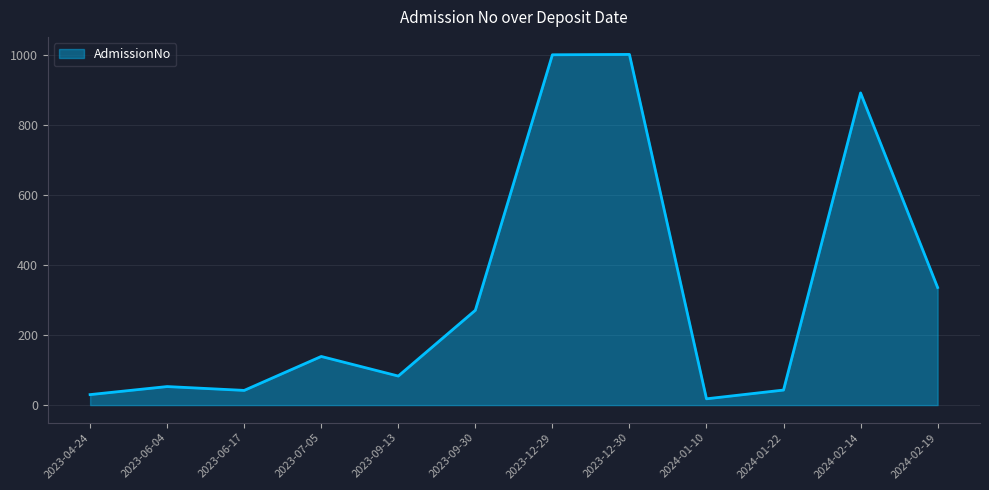

What value does the data have at 2023-07-05?

139